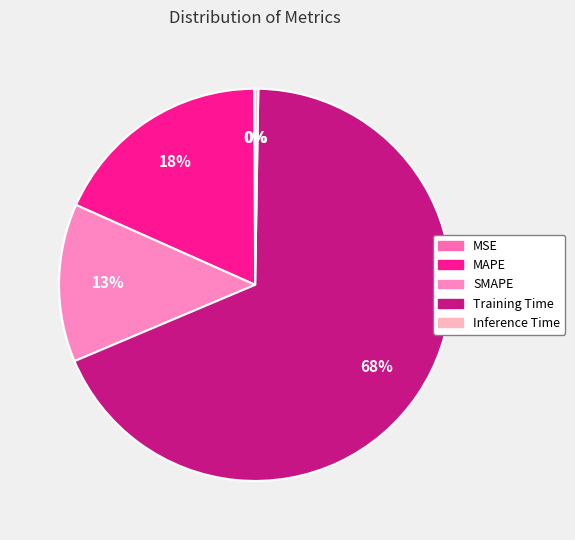

To the nearest percent, what is the combined percentage of SMAPE and MAPE?

31%